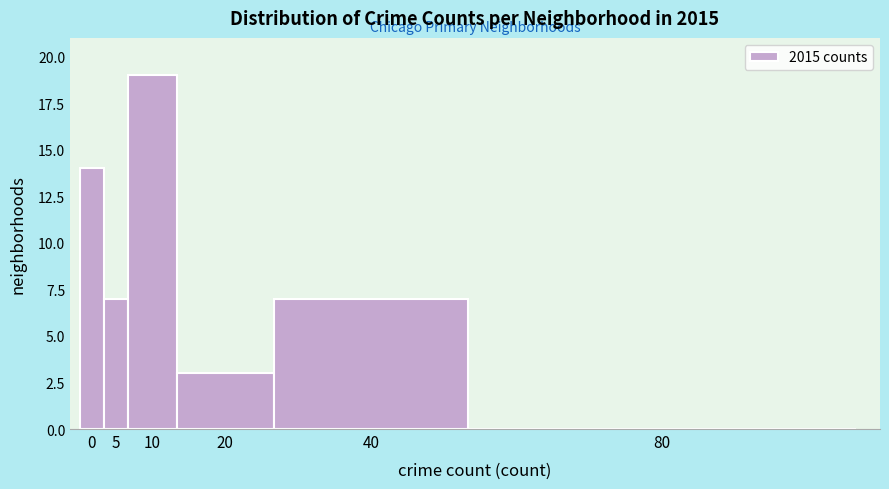

Reading left to right, extract all data points from this chart.

0=14	5=7	10=19	20=3	40=7	80=0